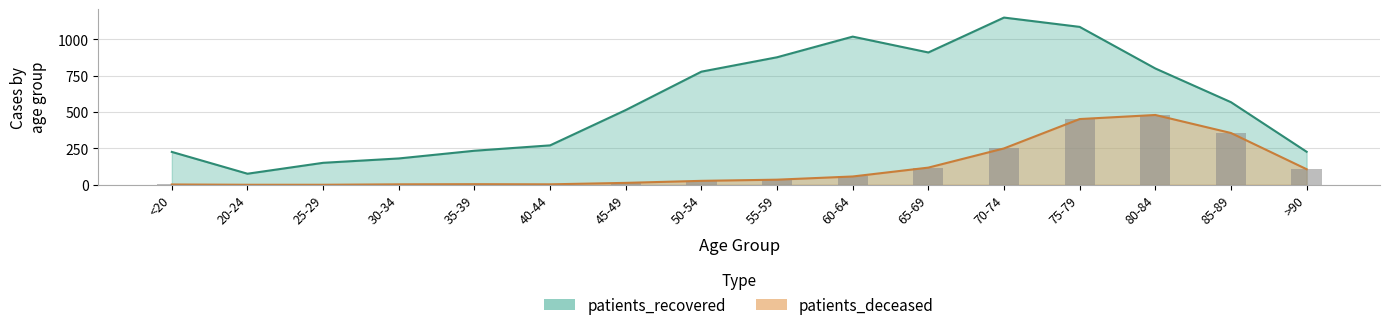

Is it true that patients_recovered equals 800 at 80-84?

True